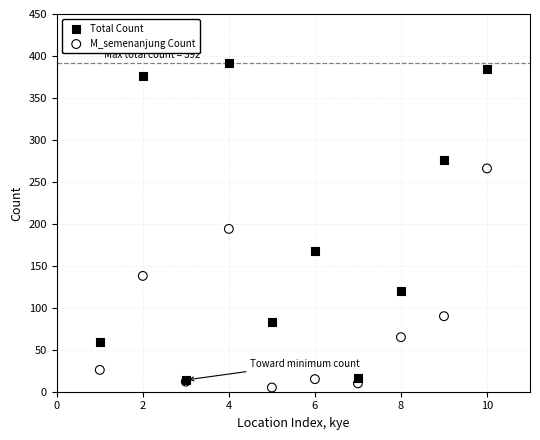

In the Total Count series, what Y value is closest to 203?

168